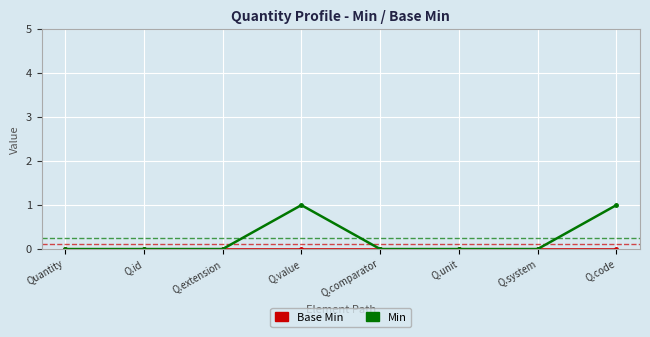

What is the label of the 2nd point from the left?

Q.id